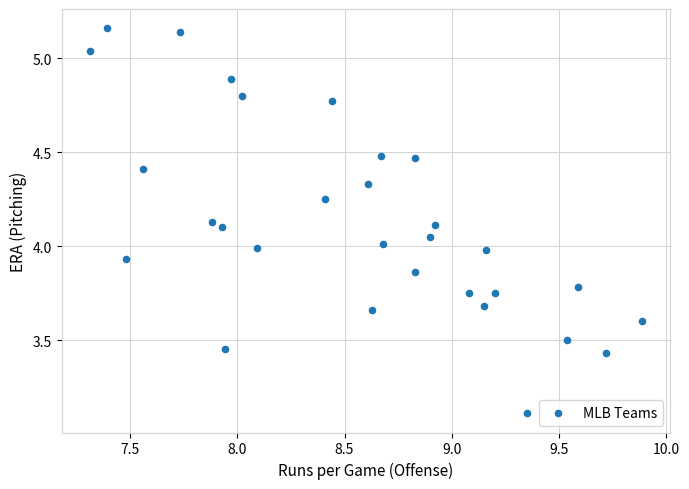

What is the range of X values (max minus min)?

2.6